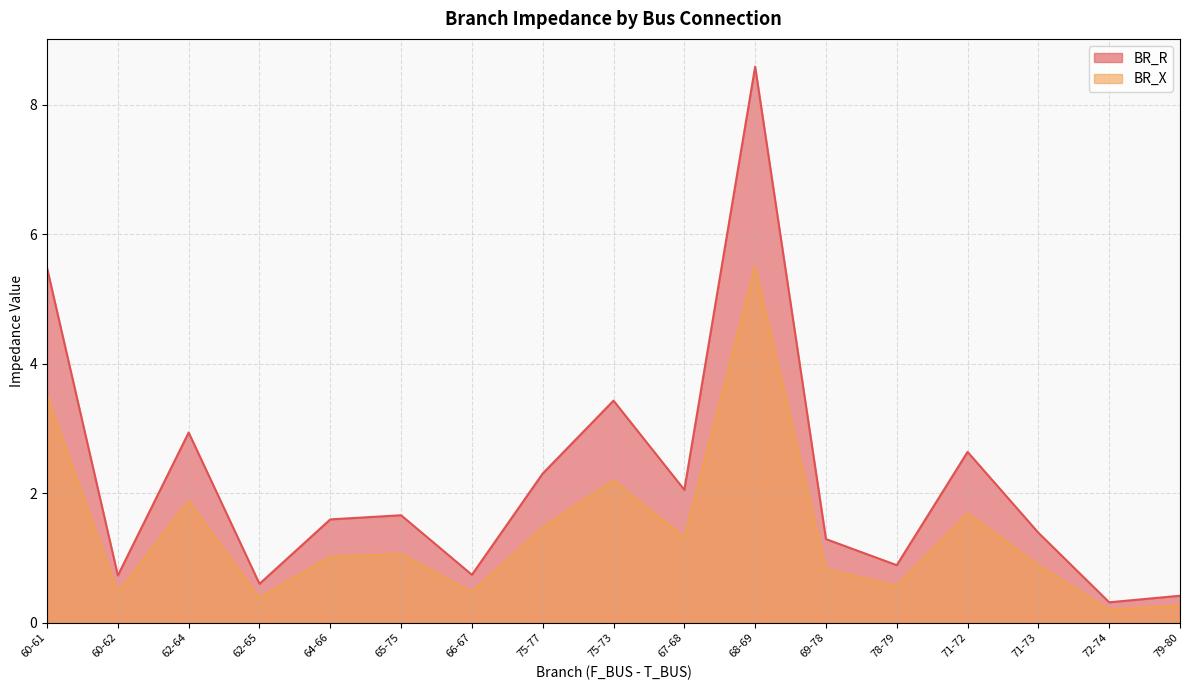

Reading left to right, extract all data points from this chart.

BR_R: 5.5	0.7	2.9	0.6	1.6	1.7	0.7	2.3	3.4	2.1	8.6	1.3	0.9	2.6	1.4	0.3	0.4
BR_X: 3.5	0.5	1.9	0.4	1.0	1.1	0.5	1.5	2.2	1.3	5.5	0.8	0.6	1.7	0.9	0.2	0.3